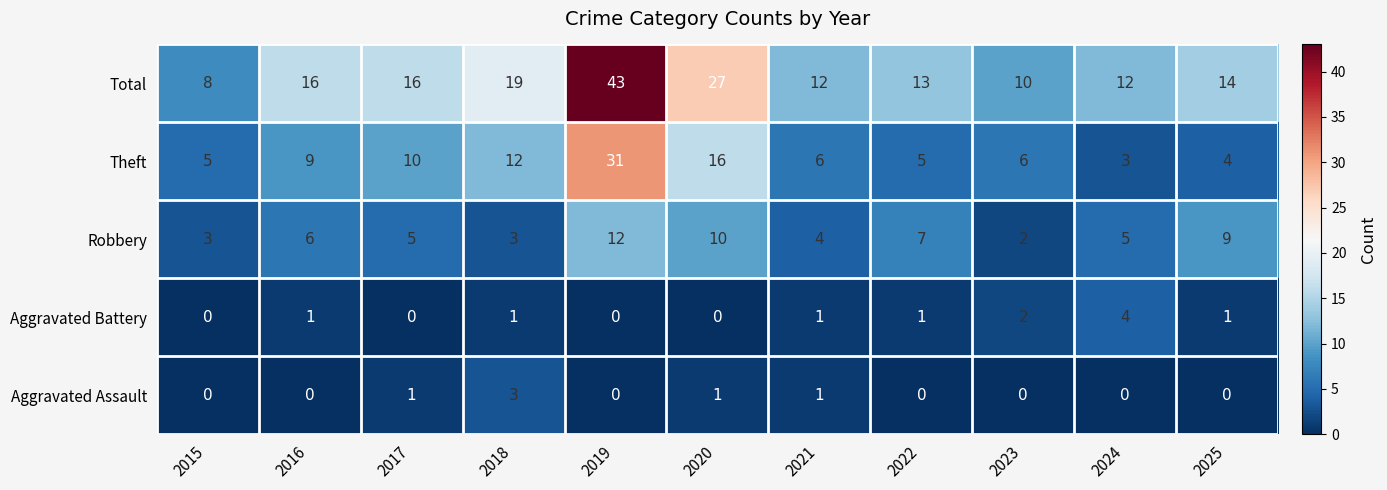

True or false: Theft has a value of 1 at 2024.

False